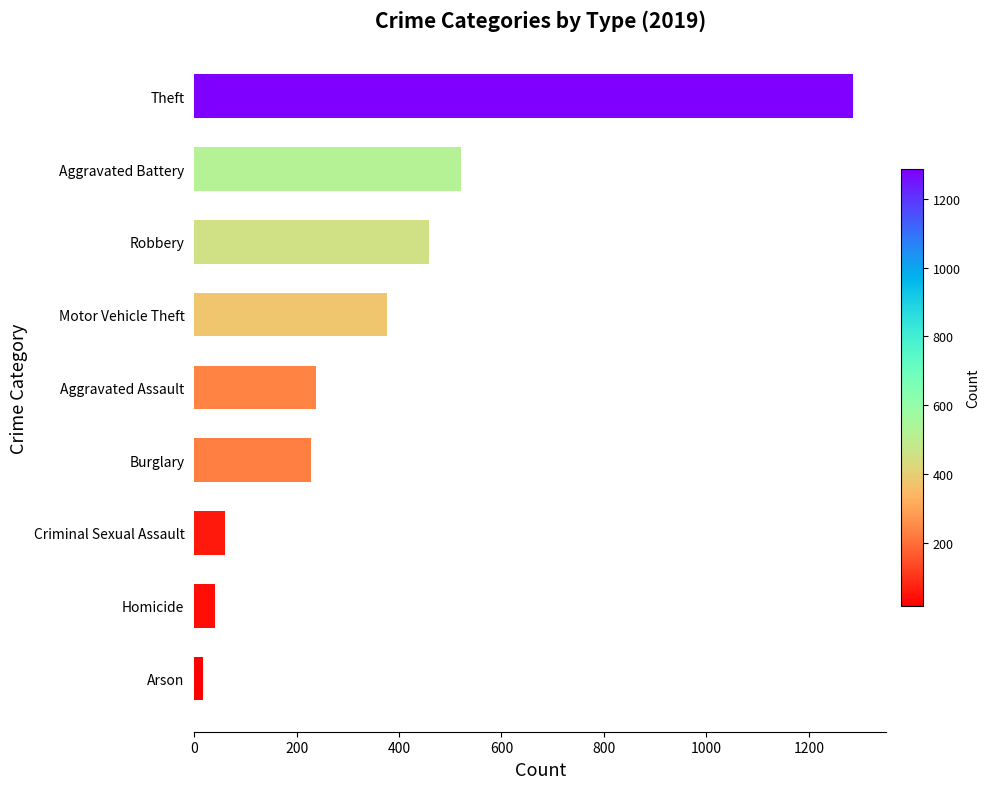

Which label corresponds to the largest value in the chart?

Theft